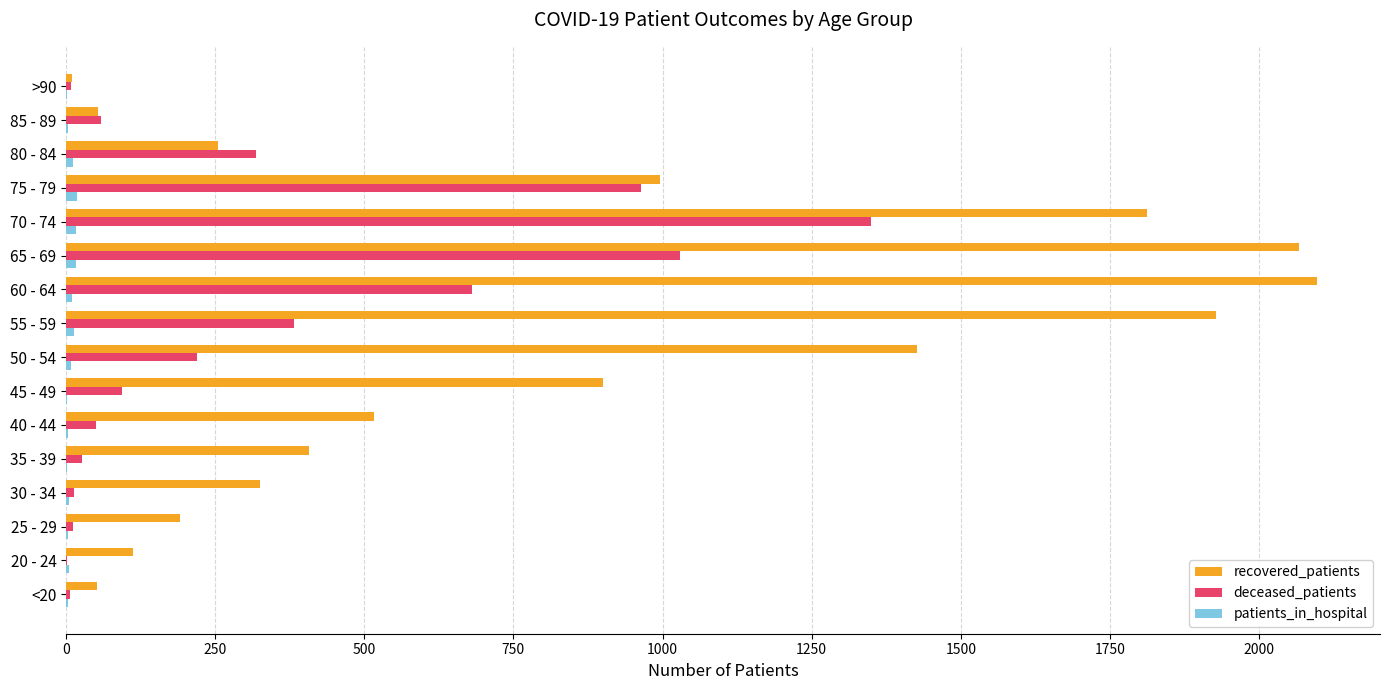

Which series changed the most between 20 - 24 and 55 - 59?

recovered_patients